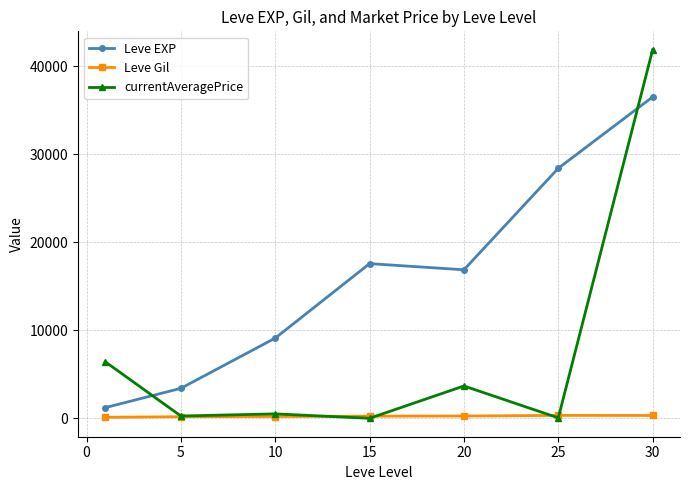

Count the number of categories in the chart.

7